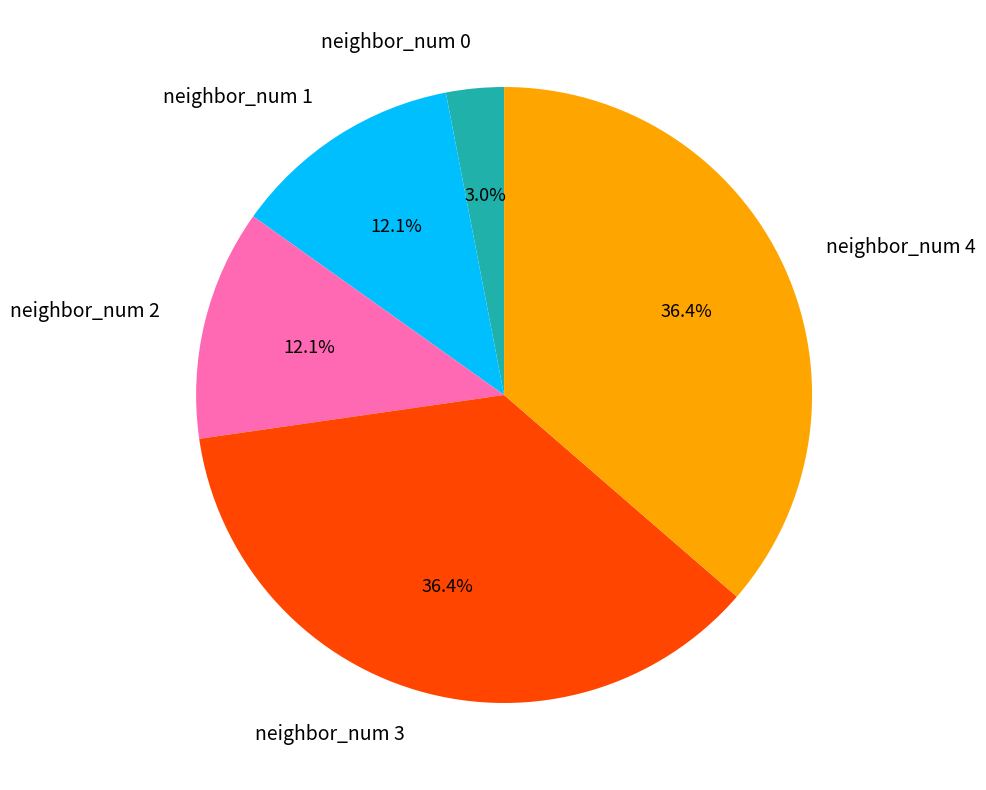

Between neighbor_num 1 and neighbor_num 3, which is larger?

neighbor_num 3